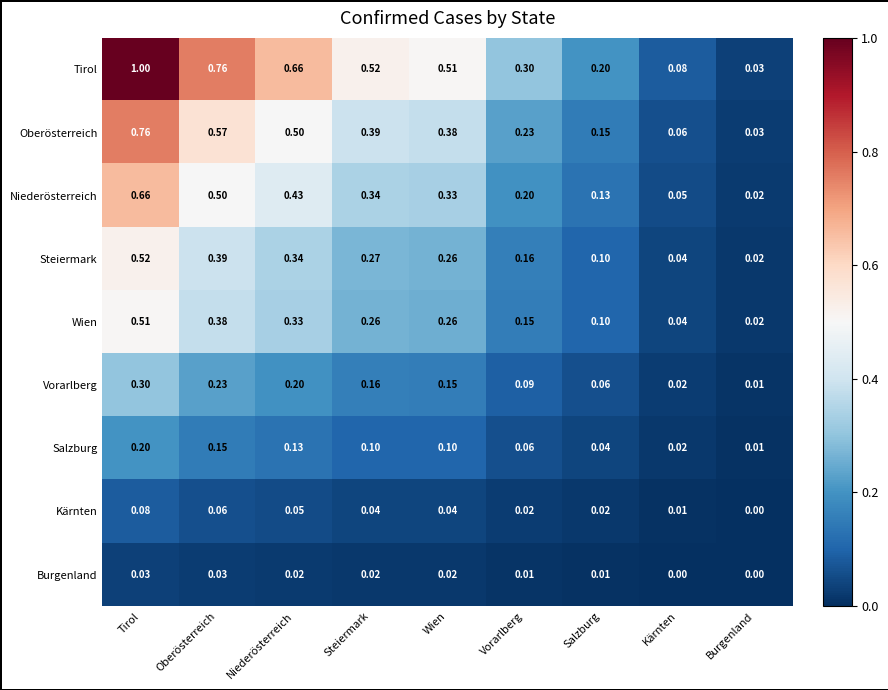

Which label corresponds to the largest value in the chart?

Tirol